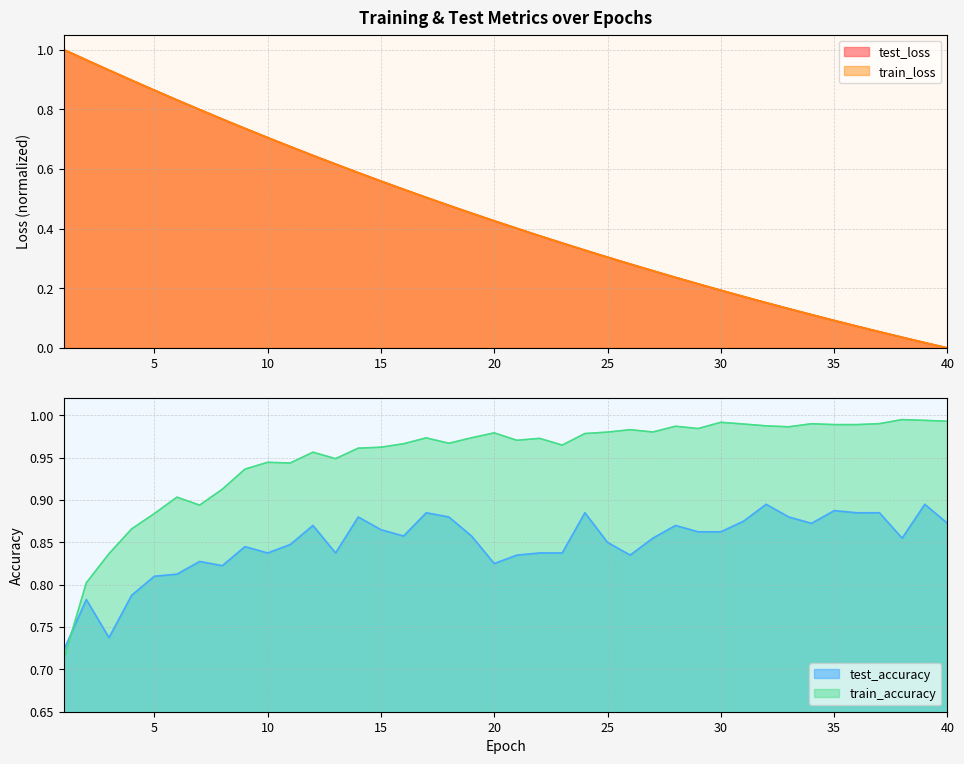

Reading right to left, what are all the values shown in this chart?

test_loss: 40=0.0	39=0.0	38=0.0	37=0.1	36=0.1	35=0.1	34=0.1	33=0.1	32=0.2	31=0.2	30=0.2	29=0.2	28=0.2	27=0.3	26=0.3	25=0.3	24=0.3	23=0.4	22=0.4	21=0.4	20=0.4	19=0.5	18=0.5	17=0.5	16=0.5	15=0.6	14=0.6	13=0.6	12=0.6	11=0.7	10=0.7	9=0.7	8=0.8	7=0.8	6=0.8	5=0.9	4=0.9	3=0.9	2=1.0	1=1.0
train_loss: 40=0.0	39=0.0	38=0.0	37=0.1	36=0.1	35=0.1	34=0.1	33=0.1	32=0.2	31=0.2	30=0.2	29=0.2	28=0.2	27=0.3	26=0.3	25=0.3	24=0.3	23=0.4	22=0.4	21=0.4	20=0.4	19=0.5	18=0.5	17=0.5	16=0.5	15=0.6	14=0.6	13=0.6	12=0.6	11=0.7	10=0.7	9=0.7	8=0.8	7=0.8	6=0.8	5=0.9	4=0.9	3=0.9	2=1.0	1=1.0
test_accuracy: 40=0.9	39=0.9	38=0.9	37=0.9	36=0.9	35=0.9	34=0.9	33=0.9	32=0.9	31=0.9	30=0.9	29=0.9	28=0.9	27=0.9	26=0.8	25=0.8	24=0.9	23=0.8	22=0.8	21=0.8	20=0.8	19=0.9	18=0.9	17=0.9	16=0.9	15=0.9	14=0.9	13=0.8	12=0.9	11=0.8	10=0.8	9=0.8	8=0.8	7=0.8	6=0.8	5=0.8	4=0.8	3=0.7	2=0.8	1=0.7
train_accuracy: 40=1.0	39=1.0	38=1.0	37=1.0	36=1.0	35=1.0	34=1.0	33=1.0	32=1.0	31=1.0	30=1.0	29=1.0	28=1.0	27=1.0	26=1.0	25=1.0	24=1.0	23=1.0	22=1.0	21=1.0	20=1.0	19=1.0	18=1.0	17=1.0	16=1.0	15=1.0	14=1.0	13=0.9	12=1.0	11=0.9	10=0.9	9=0.9	8=0.9	7=0.9	6=0.9	5=0.9	4=0.9	3=0.8	2=0.8	1=0.7